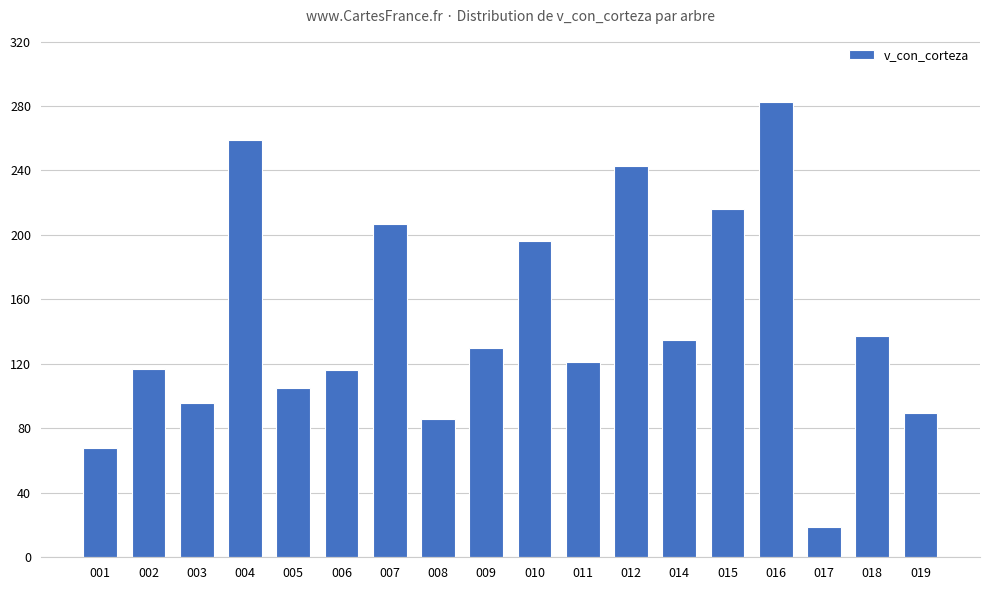

How many values are below 129?

9